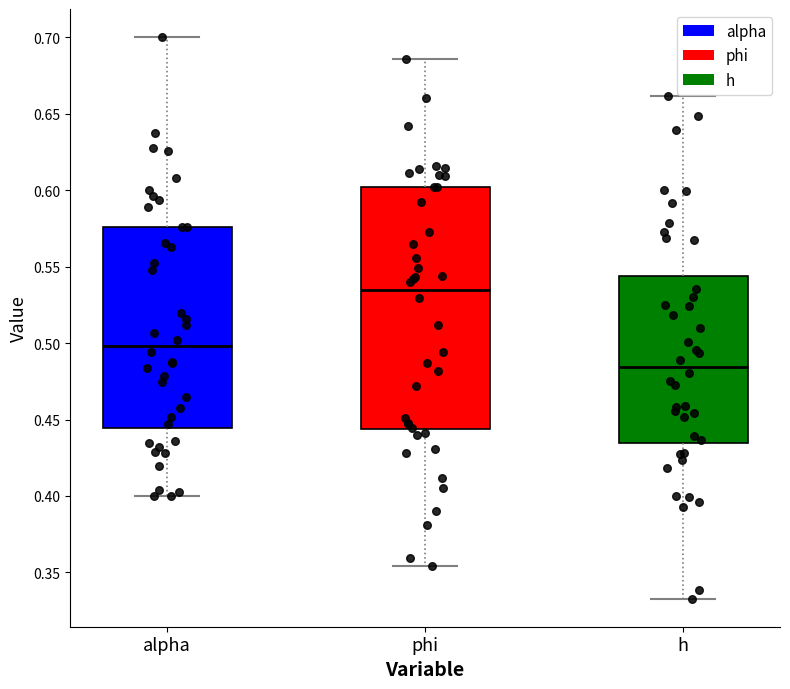

Reading left to right, read every box against the y-axis: the position of its median line, the range the box covers, and the ends of its whiskers. The values are not printed on the chart, so give them approximately, as read against the axis.

alpha: median 0.500, box 0.445 to 0.575, whiskers 0.400 to 0.700
phi: median 0.535, box 0.445 to 0.600, whiskers 0.355 to 0.685
h: median 0.485, box 0.435 to 0.545, whiskers 0.335 to 0.660